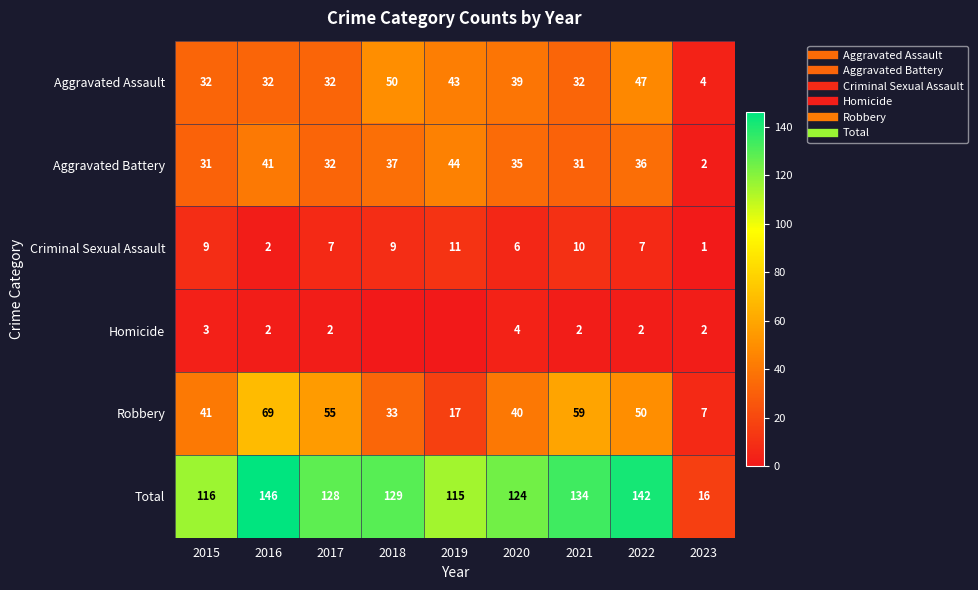

Between 2018 and 2020, which is larger?

2018